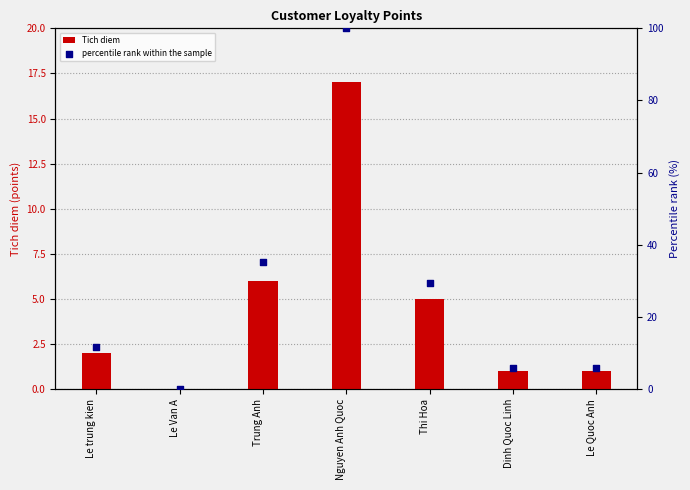

Which series contains the lowest Y value?

Tich diem